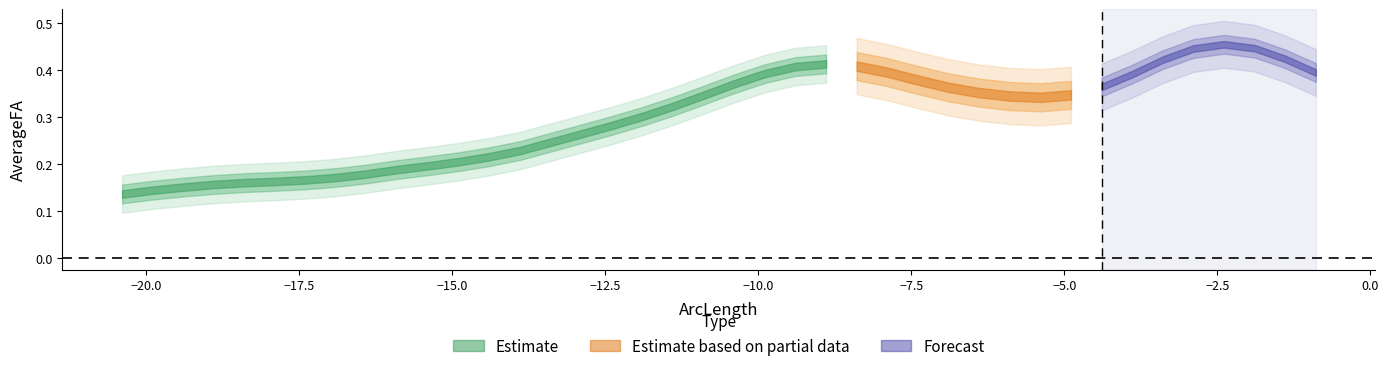

How many series are shown in this chart?

3